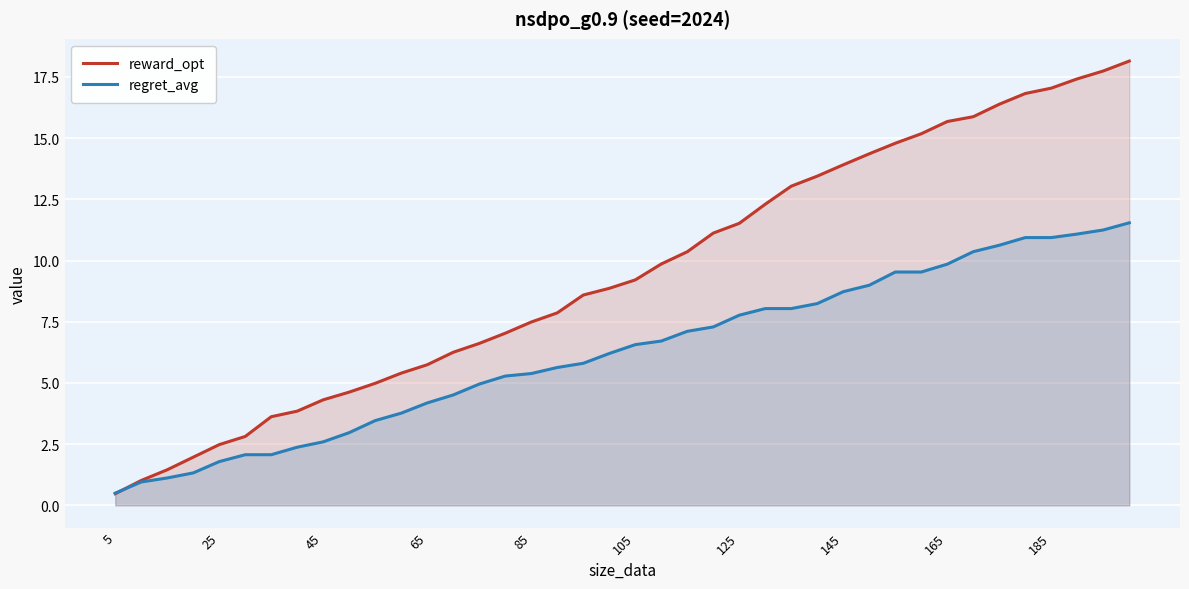

Which series has the largest total across all categories?

reward_opt